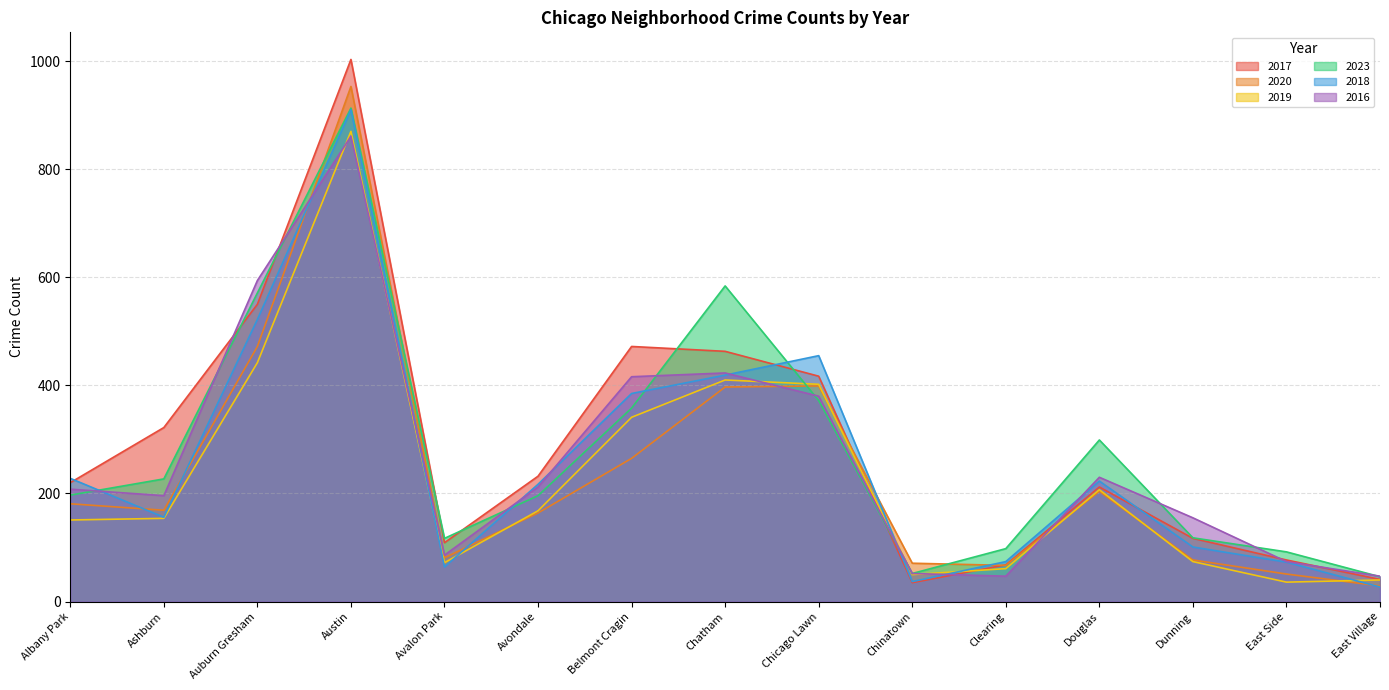

How many times do 2020 and 2016 cross each other?

4